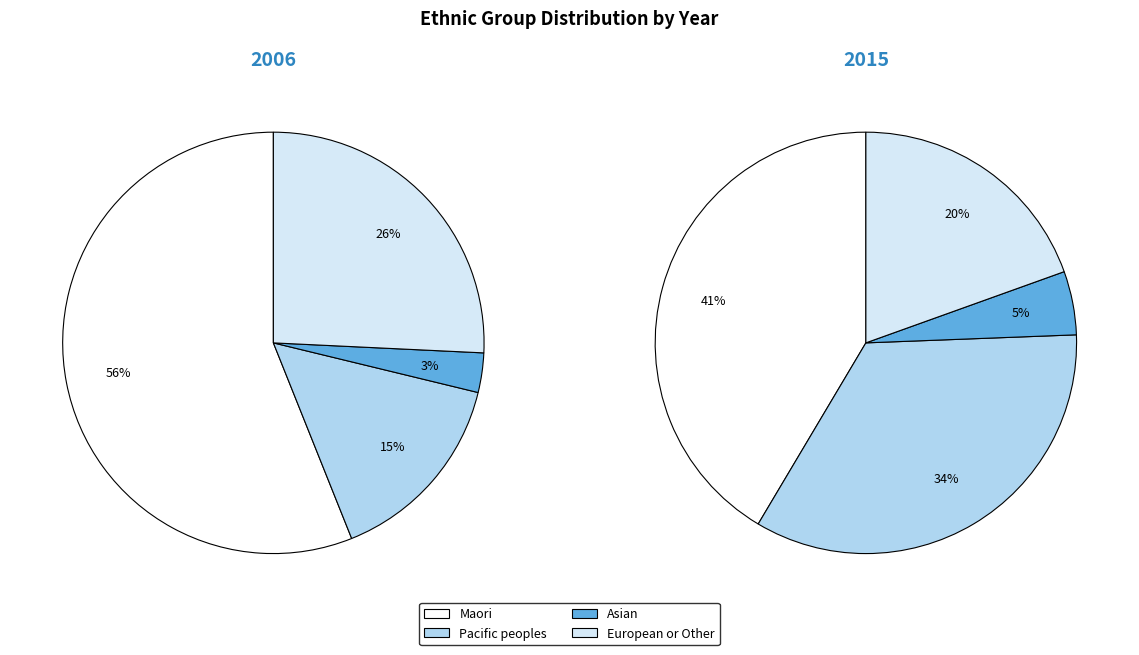

How many segments does this pie chart have?

4